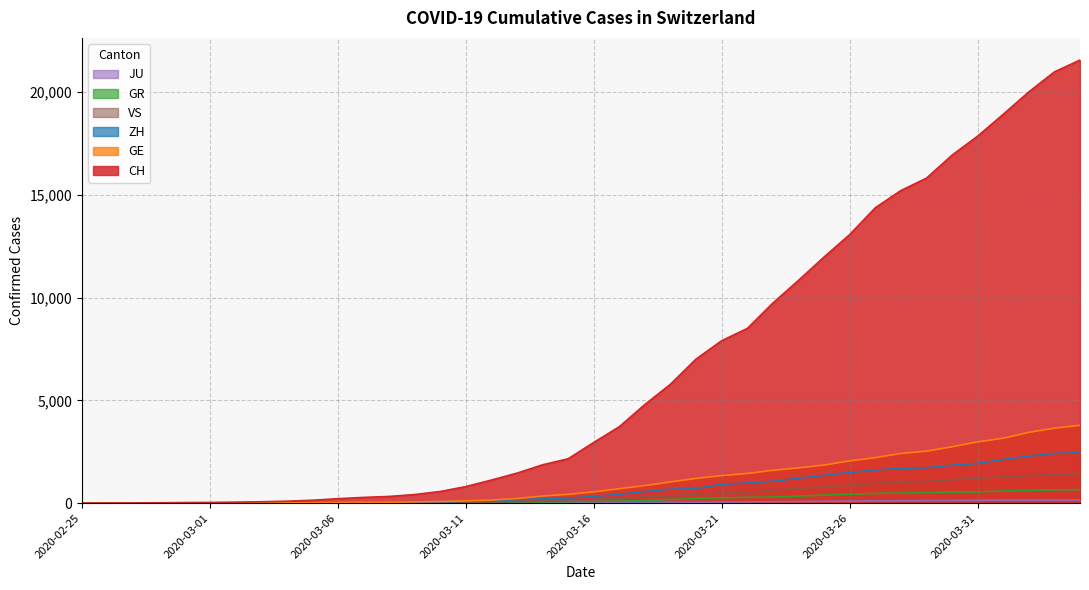

True or false: VS and ZH intersect in this chart.

False